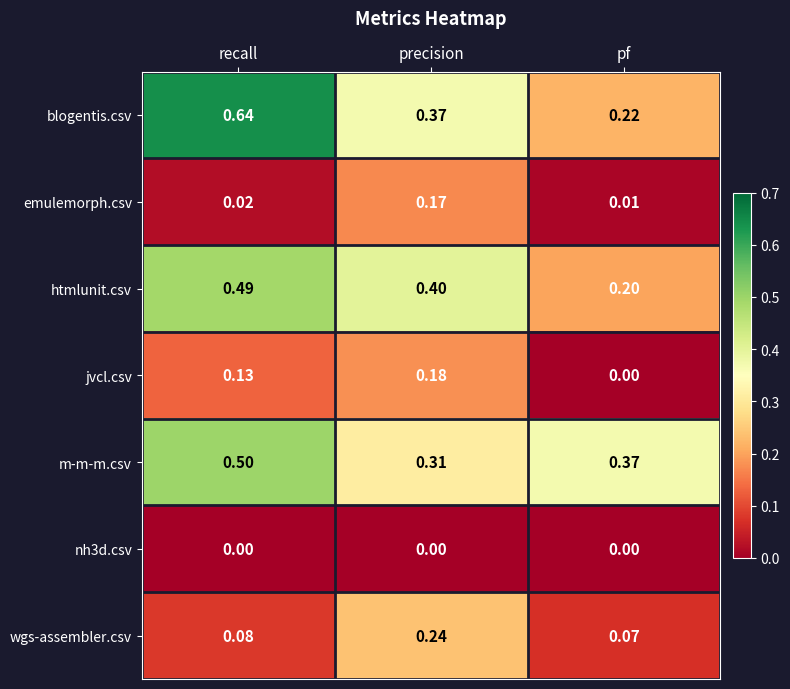

List the labels in order of htmlunit.csv value, smallest first.

pf, precision, recall